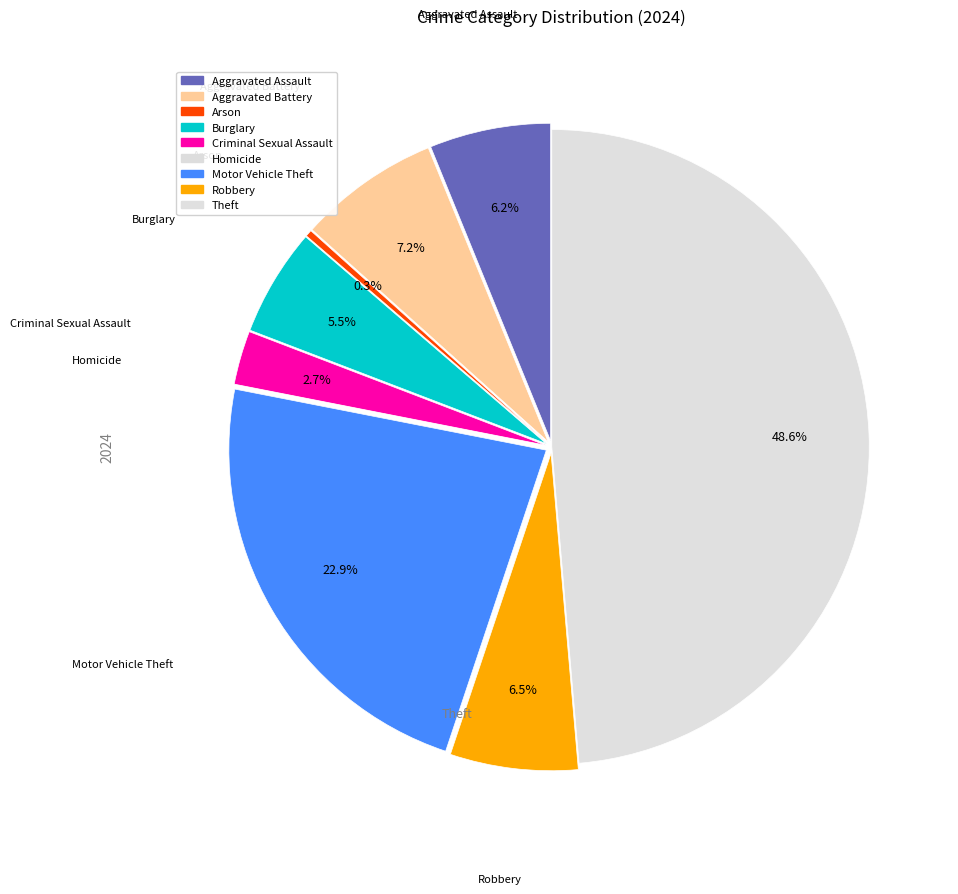

What percentage is the Aggravated Assault slice, to the nearest percent?

6%